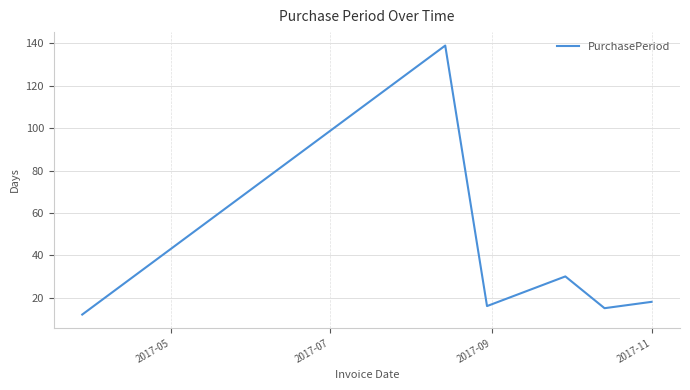

True or false: there are more than 2 points higher than both neighbors.

False